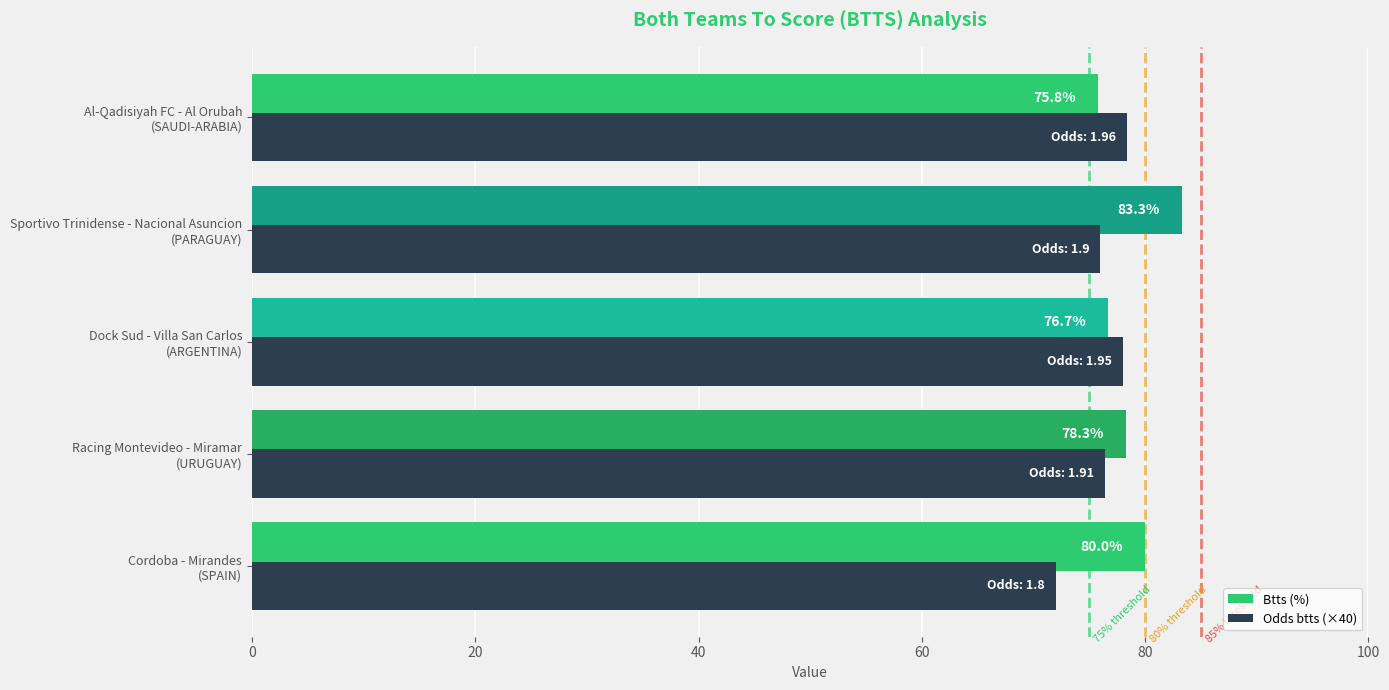

What is the lowest value of the Btts (%) series?

75.8